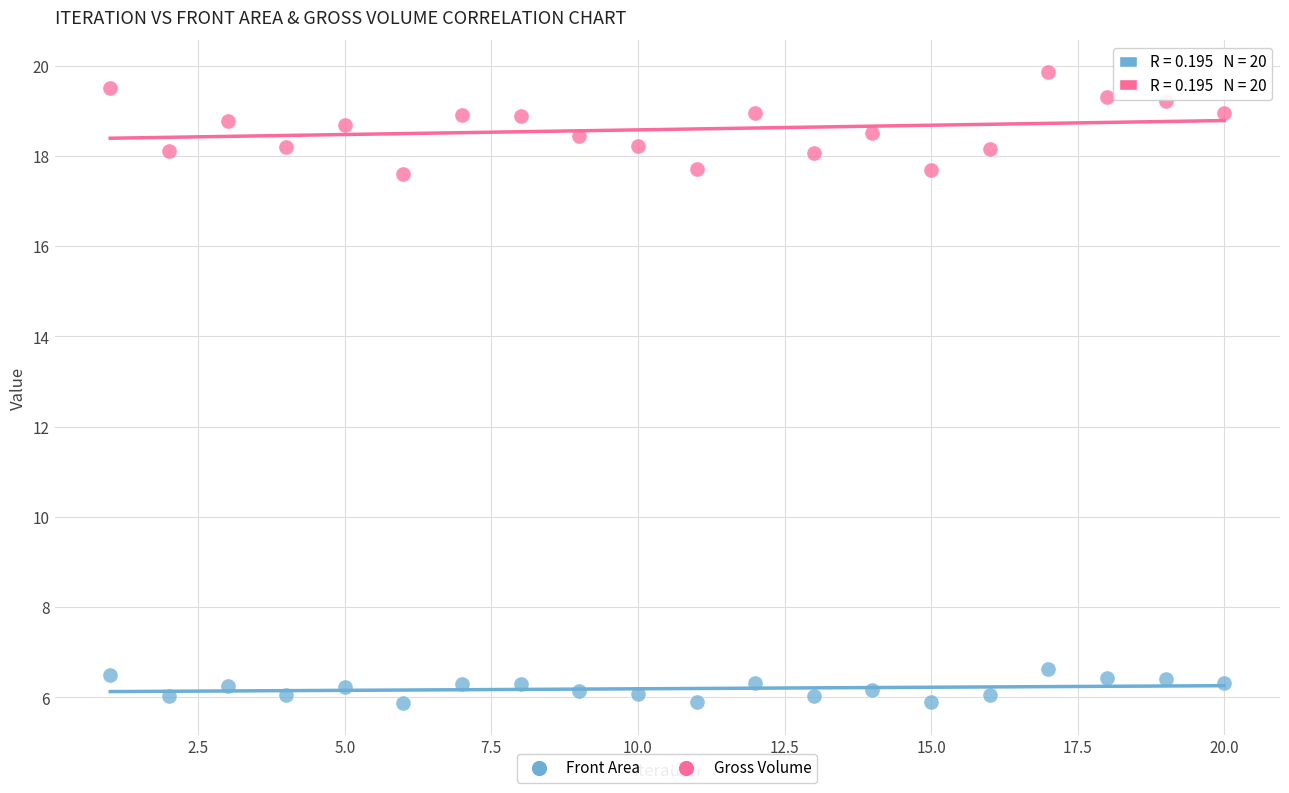

Across all data points, what is the range of Y values (max minus min)?

14.0